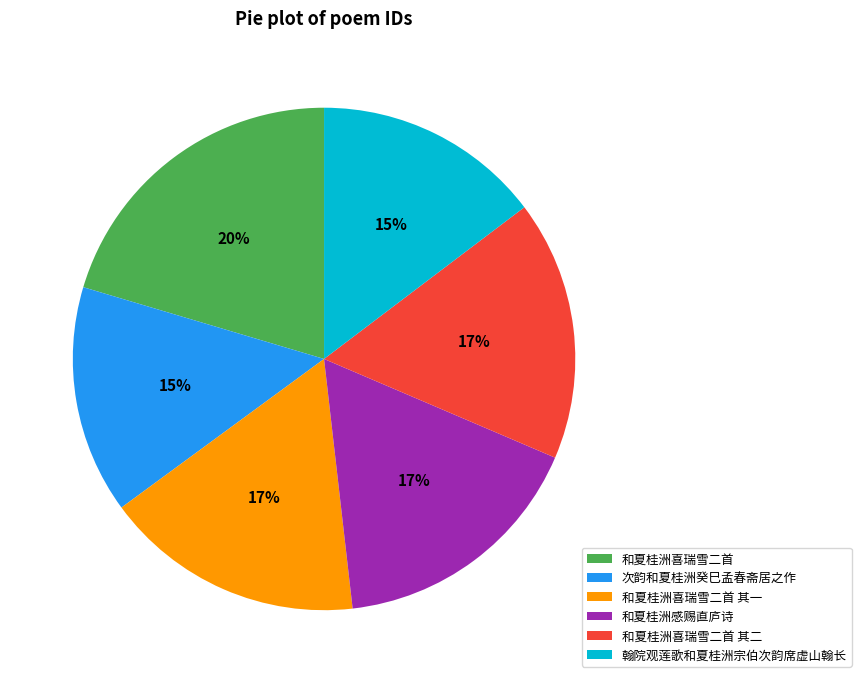

Is 和夏桂洲喜瑞雪二首 其二 the majority of the pie?

No